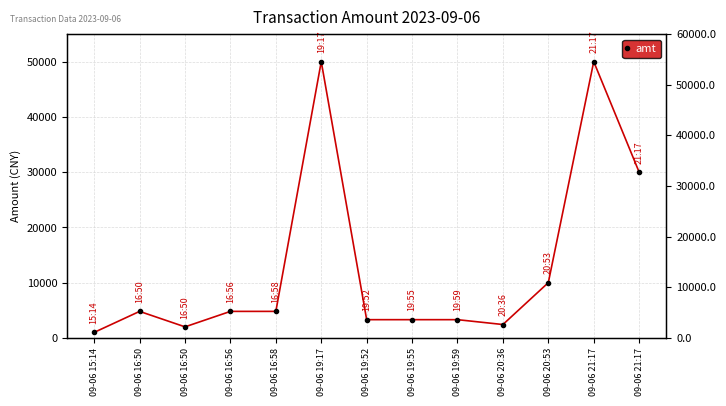

Which has a higher value, 09-06 16:50 or 09-06 21:17?

09-06 21:17